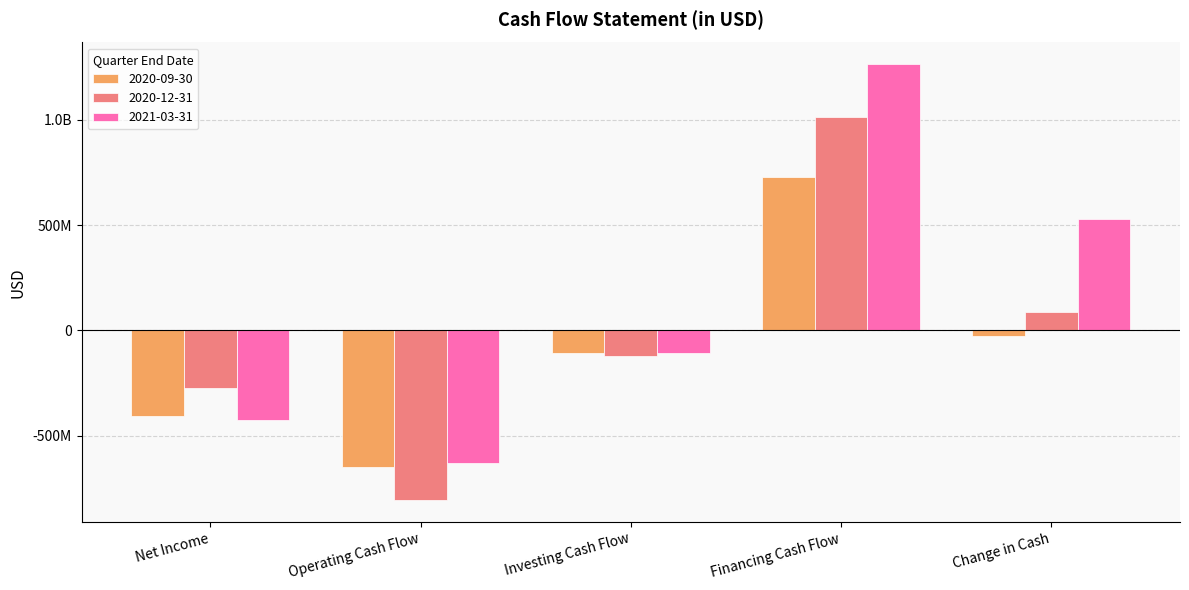

What is the minimum value shown in the chart?

-806154000